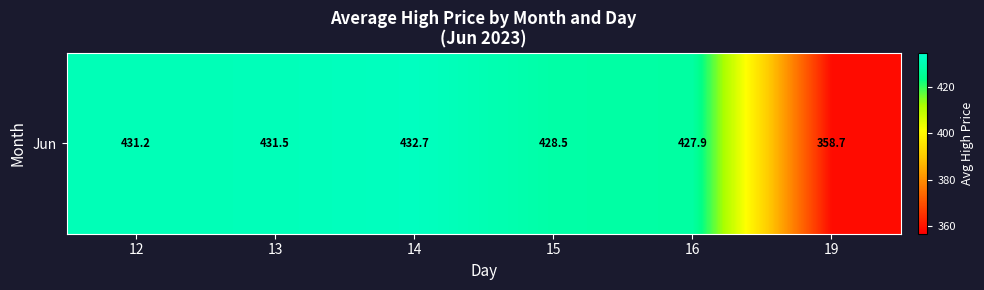

Which has a higher value, 12 or 13?

13